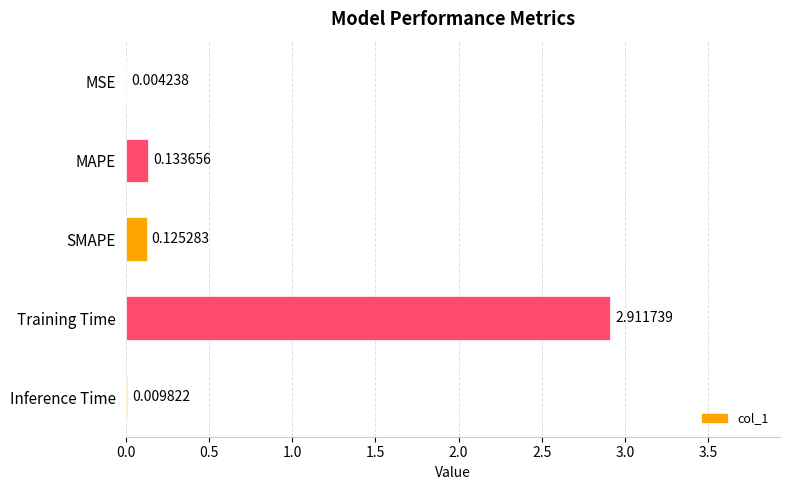

Are the bars horizontal?

Yes